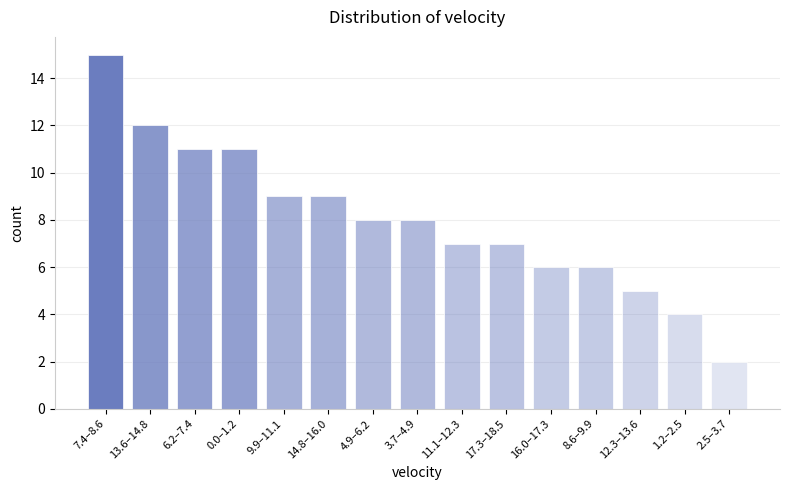

Reading left to right, what are all the values shown in this chart?

7.4–8.6=15	13.6–14.8=12	6.2–7.4=11	0.0–1.2=11	9.9–11.1=9	14.8–16.0=9	4.9–6.2=8	3.7–4.9=8	11.1–12.3=7	17.3–18.5=7	16.0–17.3=6	8.6–9.9=6	12.3–13.6=5	1.2–2.5=4	2.5–3.7=2